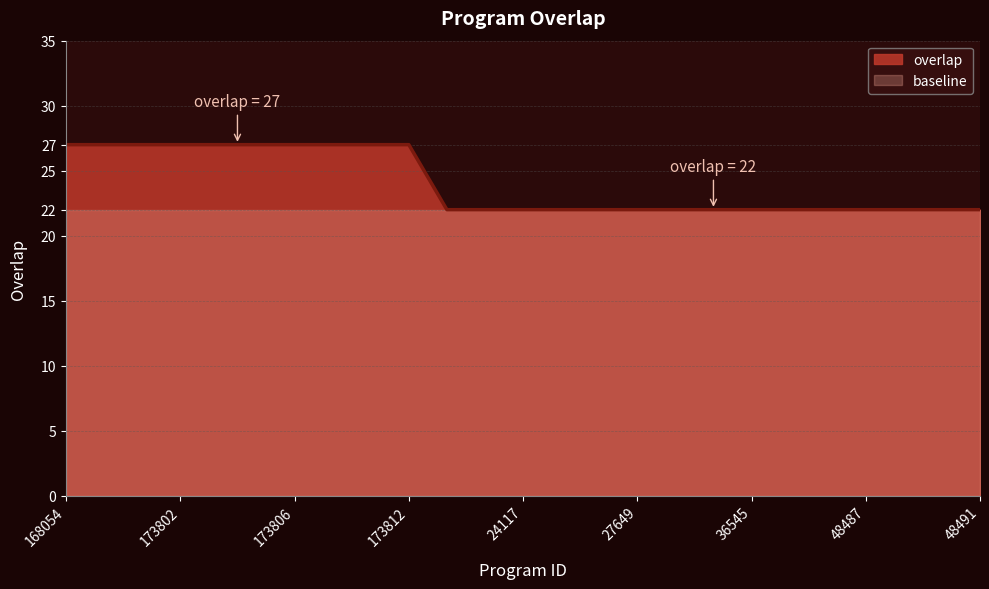

What value does the data have at 173806?

27